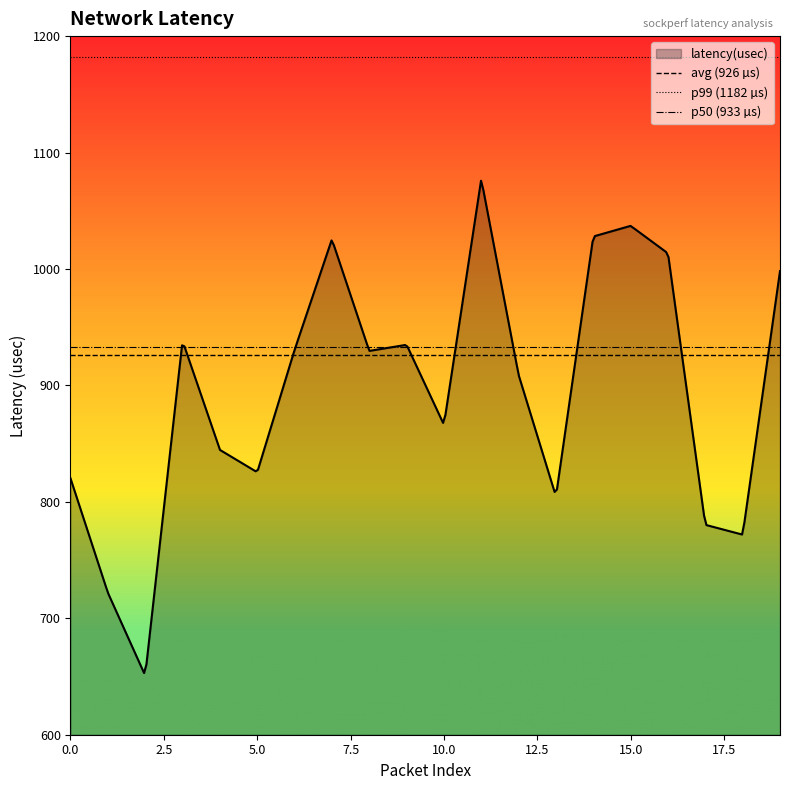

What is the value of the p50 (933 µs) point at the 1st from the left?

933